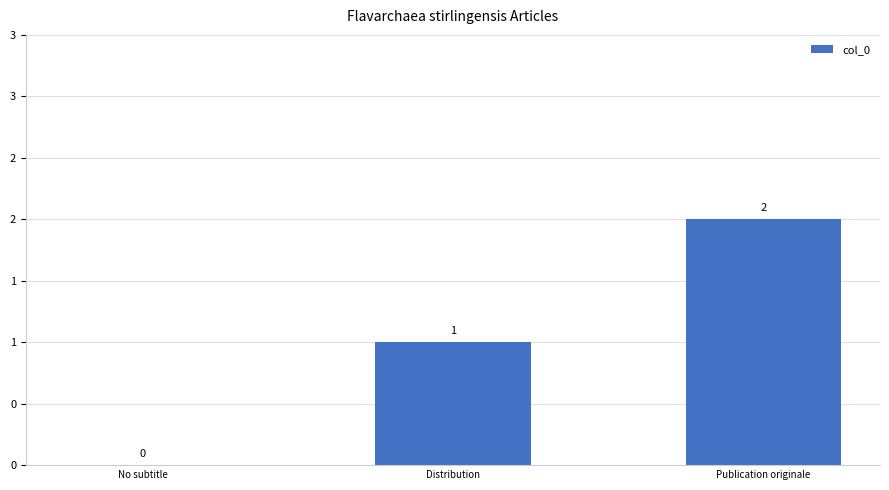

What is the maximum value shown in the chart?

2